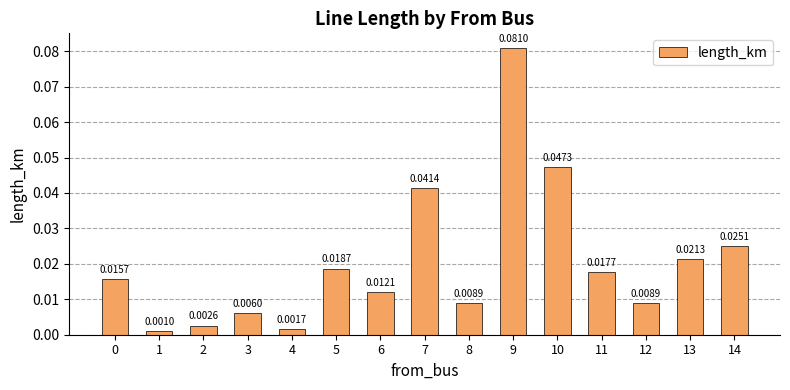

What is the sum of all values?

0.3